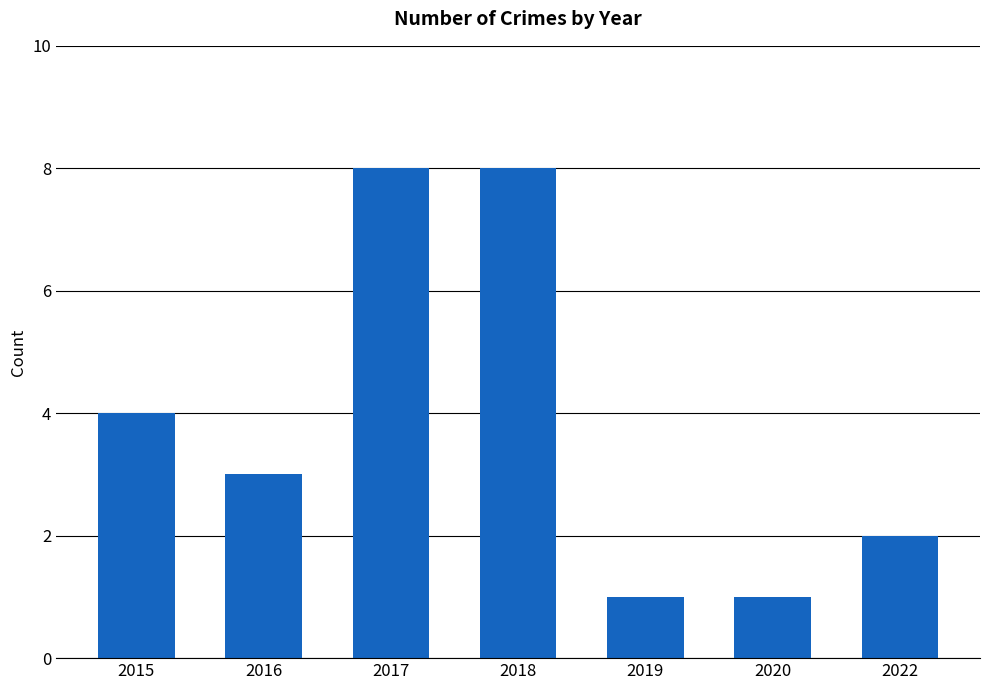

What is the value of the 3rd bar from the left?

8